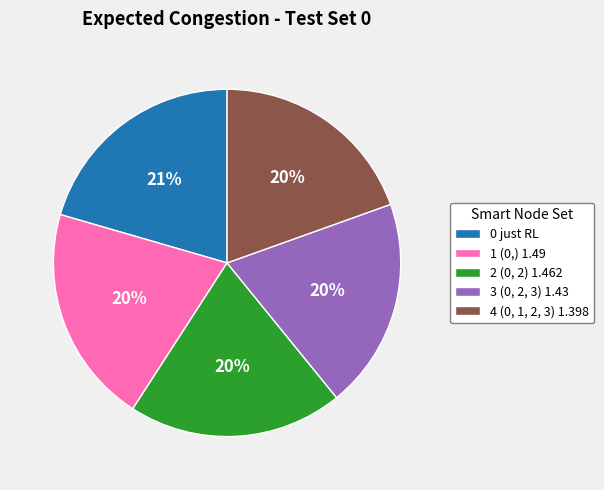

Do 2 (0, 2) 1.462 and 0 just RL together represent more than half of the pie?

No